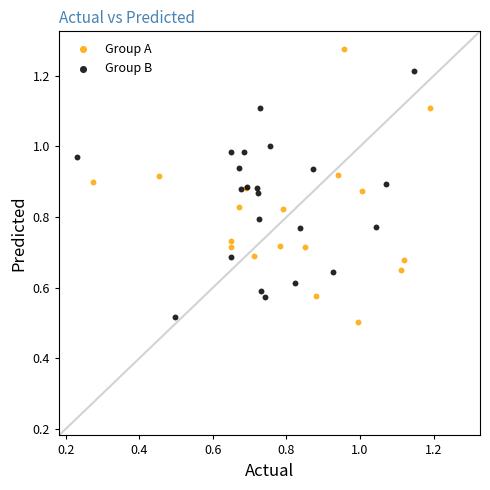

What are all the series names shown in the legend?

Group A, Group B